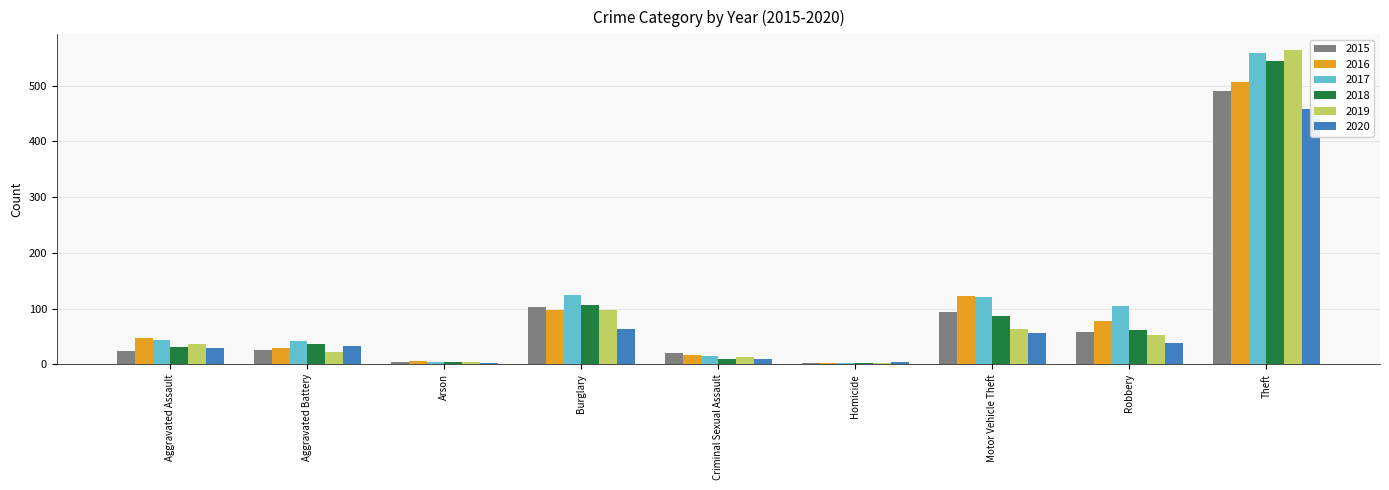

At which label is 2017 closest to 280?

Burglary